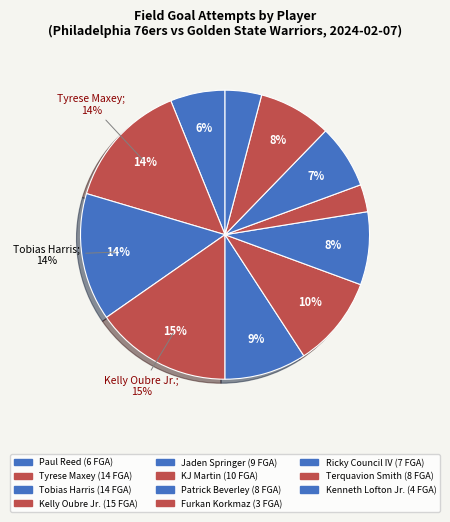

Is there a majority slice in this chart?

No